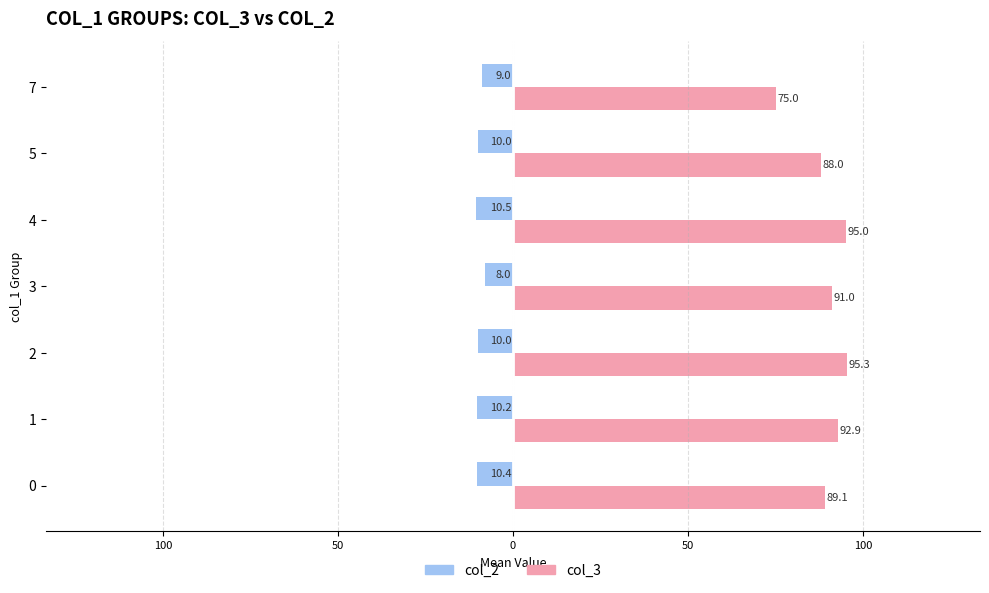

What are all the series names shown in the legend?

col_2, col_3